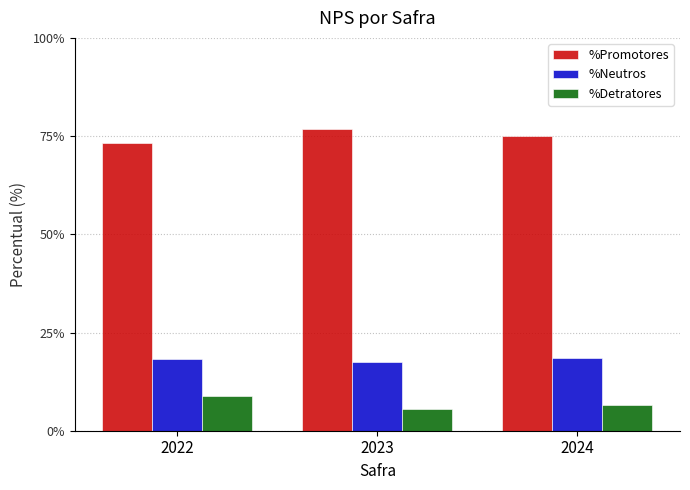

What is the difference between the maximum and minimum values in the %Promotores series?

3.8